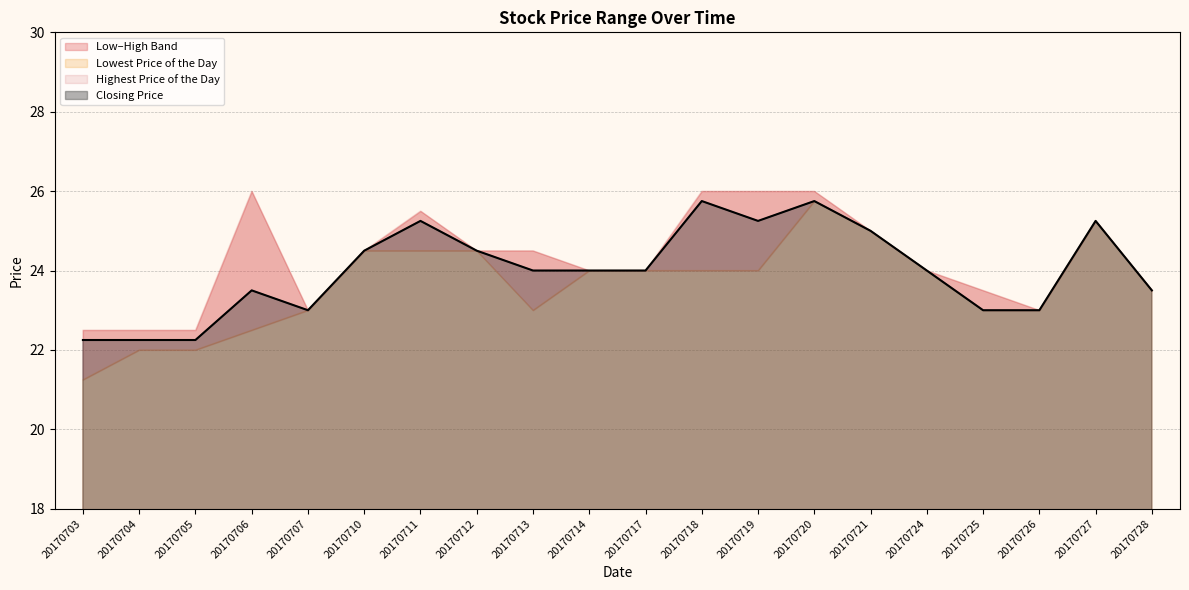

In Lowest Price of the Day, how many points are higher than both neighbors (excluding endpoints)?

2